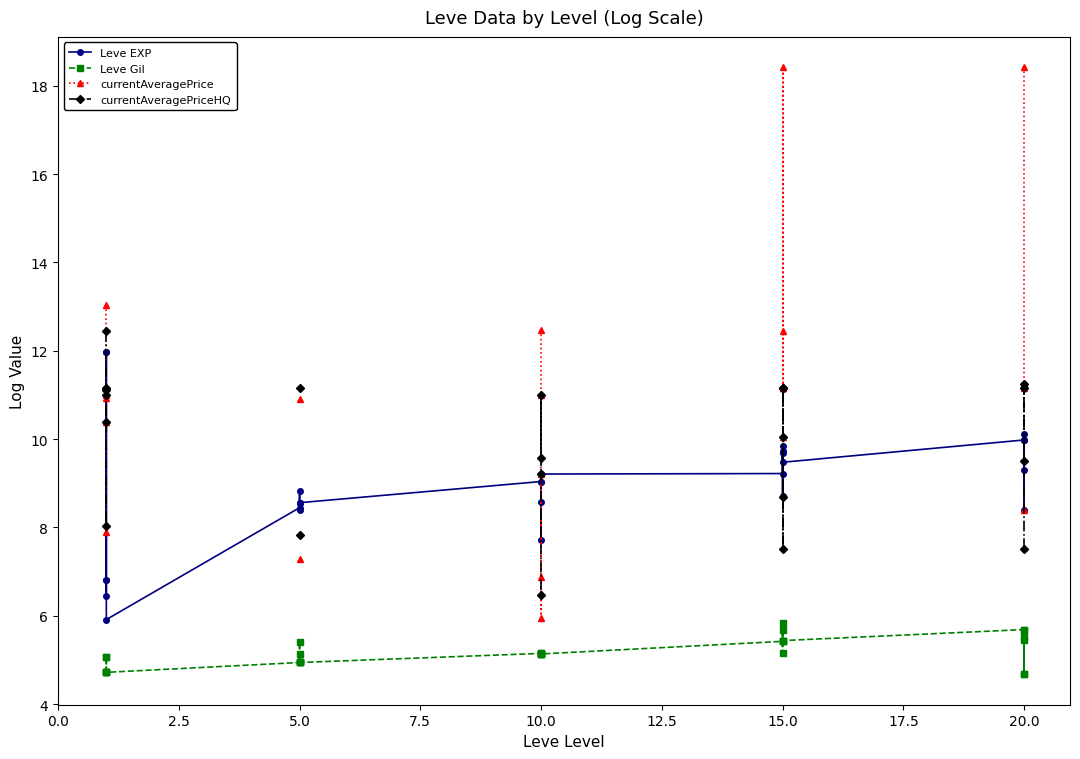

At which category does the chart reach its peak across all series?

15.0